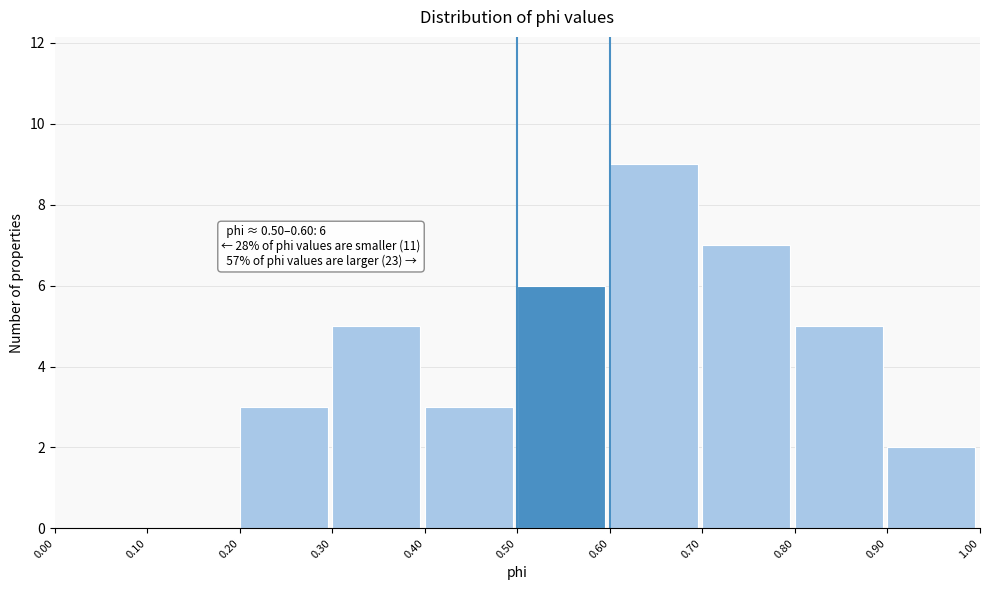

Over which range of the x-axis is the bar tallest?

0.60 to 0.70